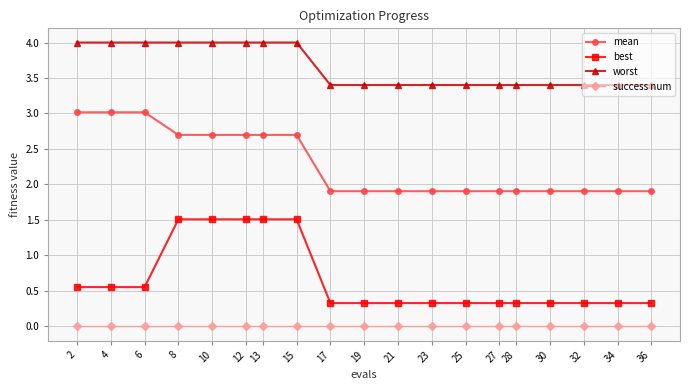

Which series has the largest total across all categories?

worst